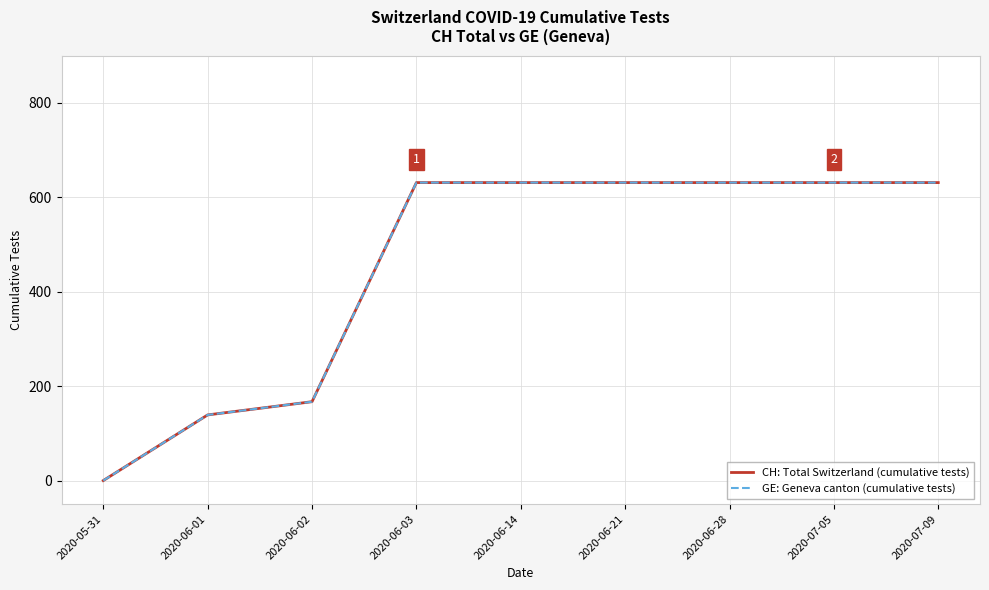

Does the chart display data point markers on the line(s)?

No